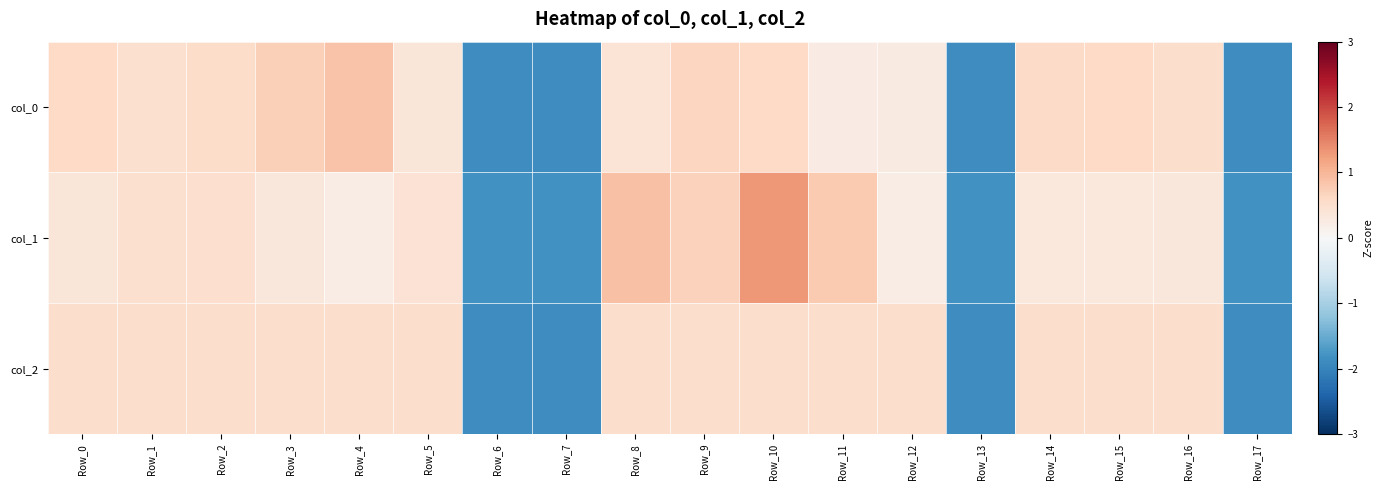

What is the greatest value displayed?

1.3